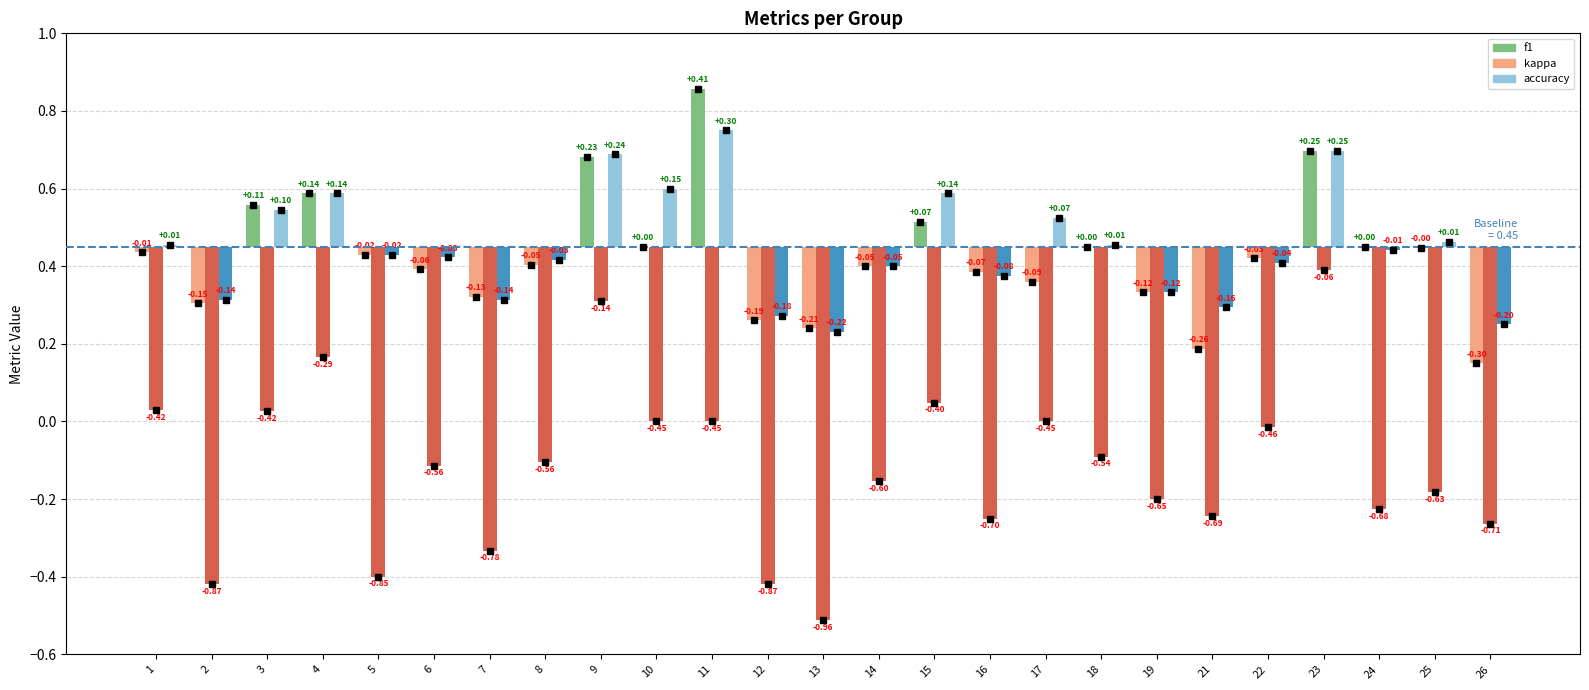

How many groups of bars are there?

25